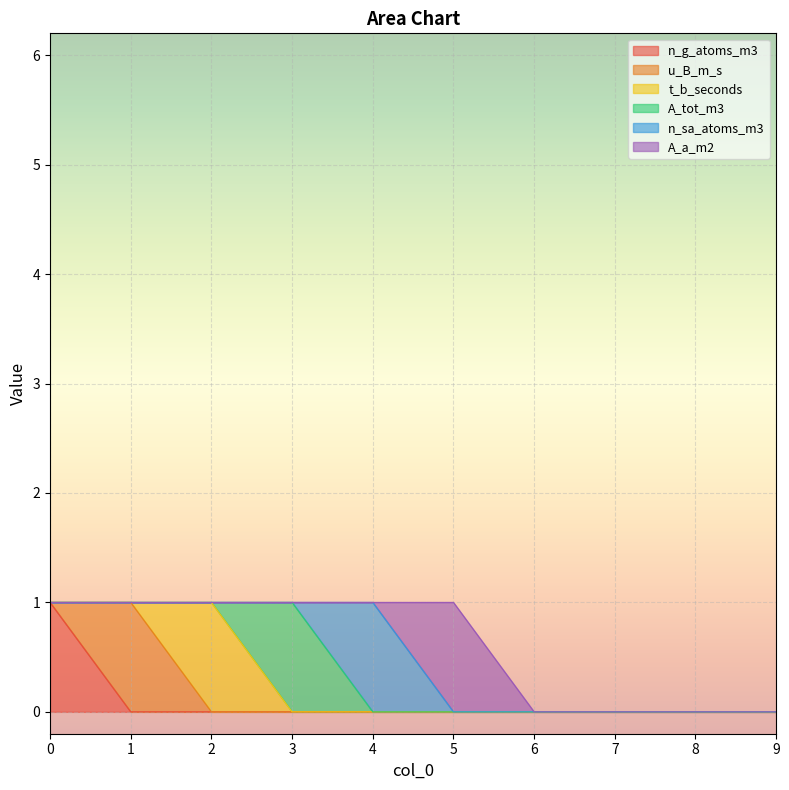

At how many categories does at least one series exceed 0?

6